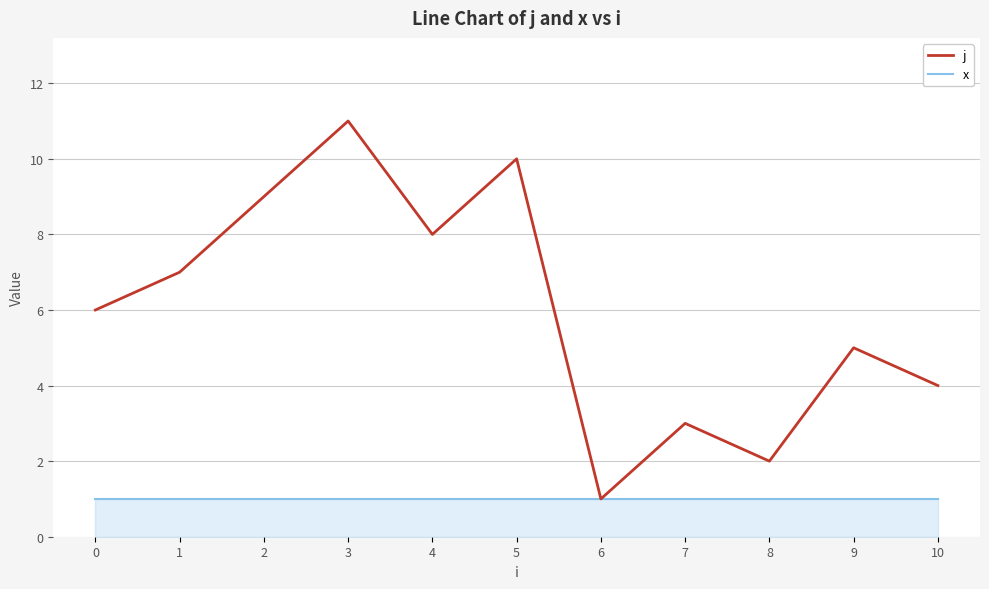

At which category does the chart reach its peak across all series?

3